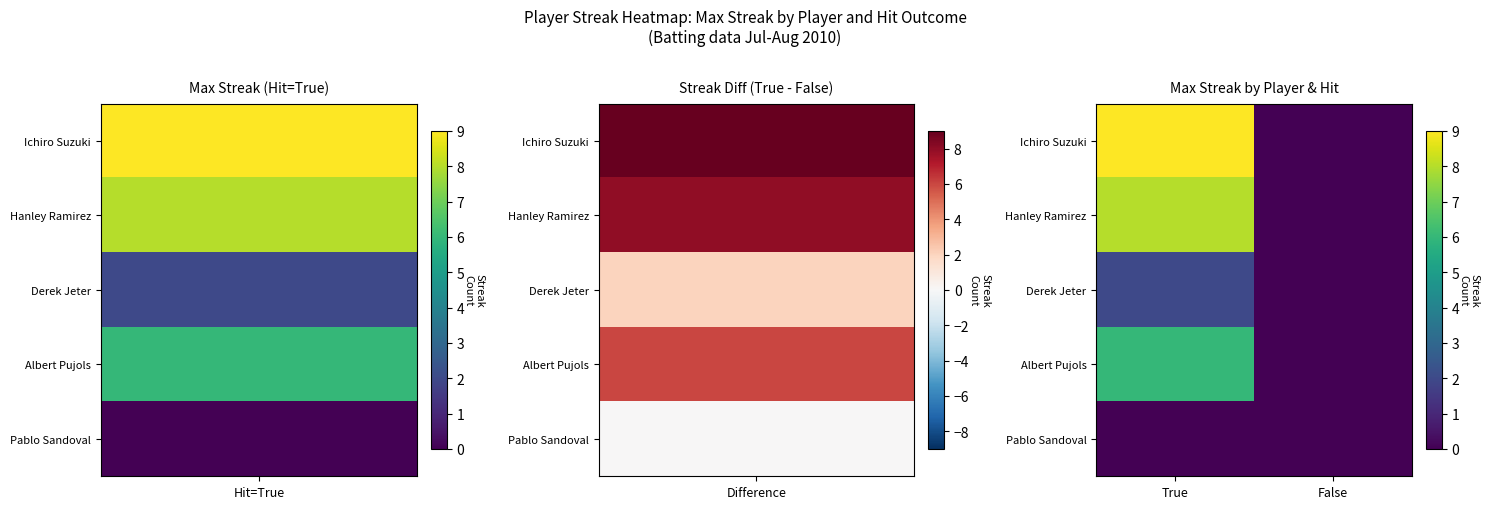

Which label corresponds to the largest value in the chart?

True